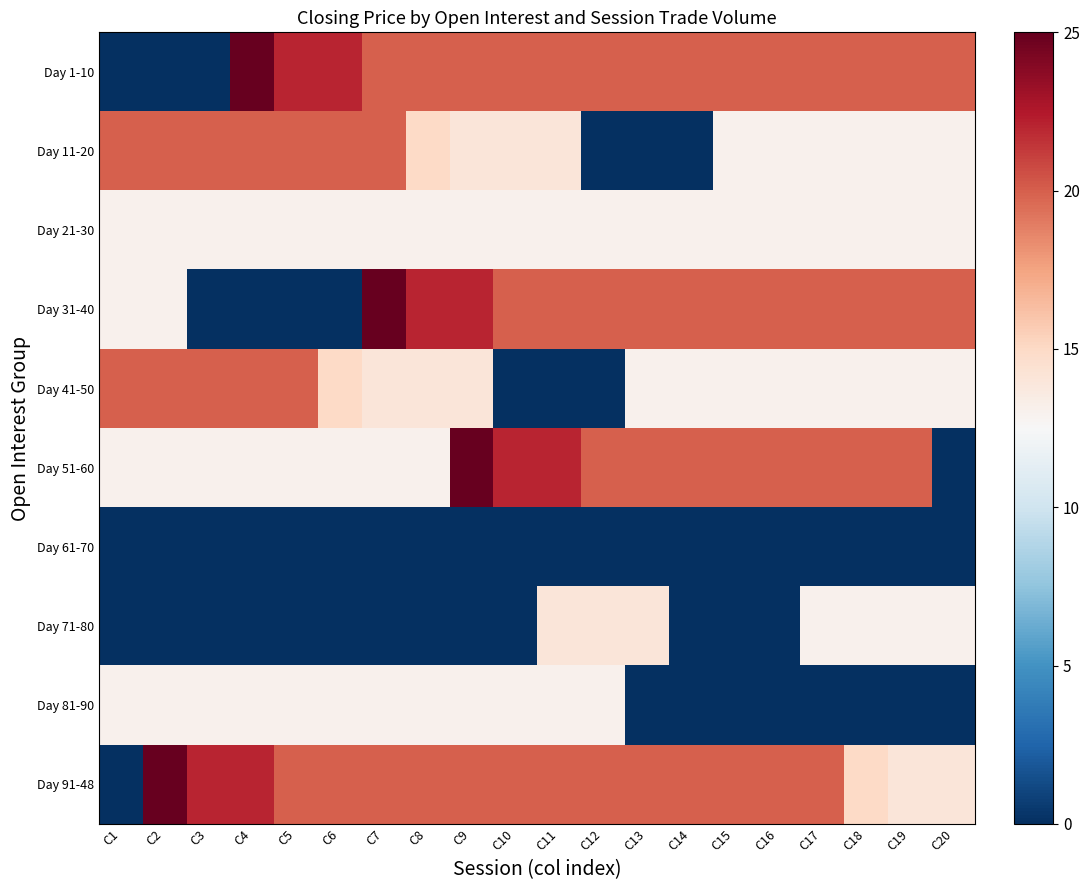

At C17, list the series in order from largest to smallest.

Day 1-10, Day 31-40, Day 51-60, Day 91-48, Day 11-20, Day 21-30, Day 41-50, Day 71-80, Day 61-70, Day 81-90